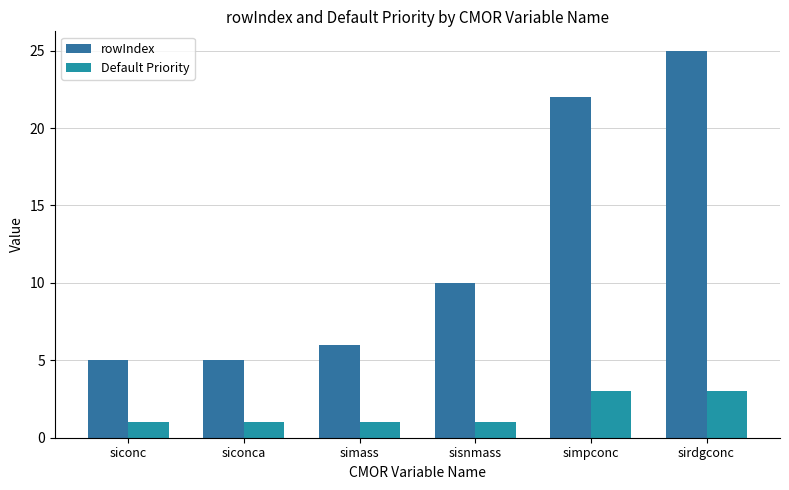

What is the total value across all series at siconc?

6